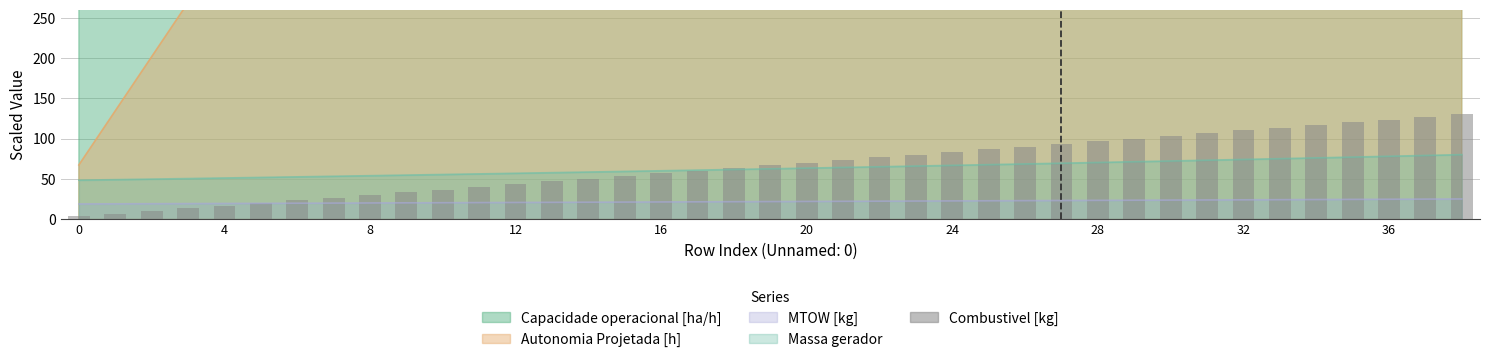

The value at 14 is 65.5. True or false?

False